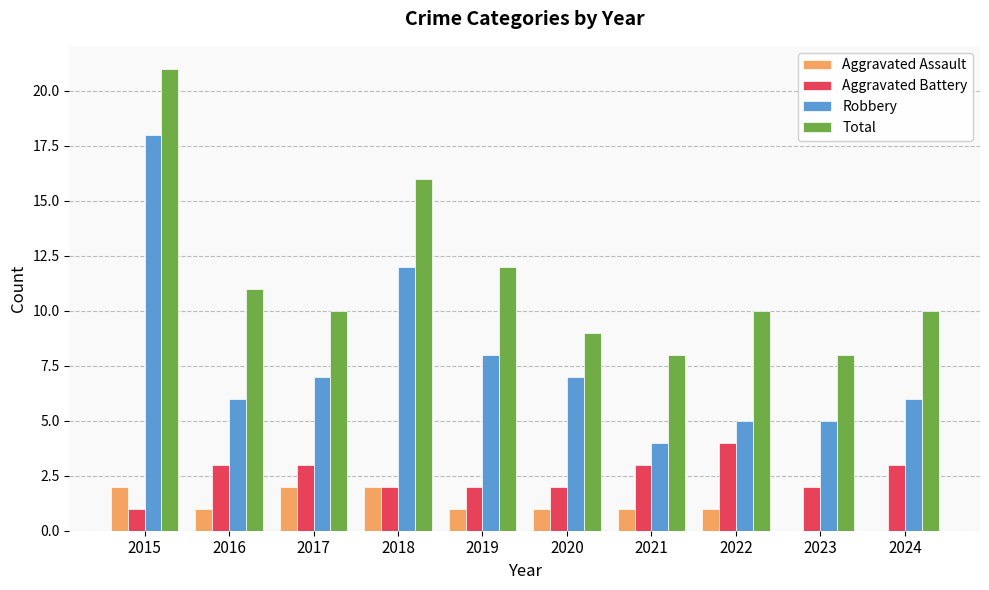

At which label does Aggravated Battery reach its peak?

2022